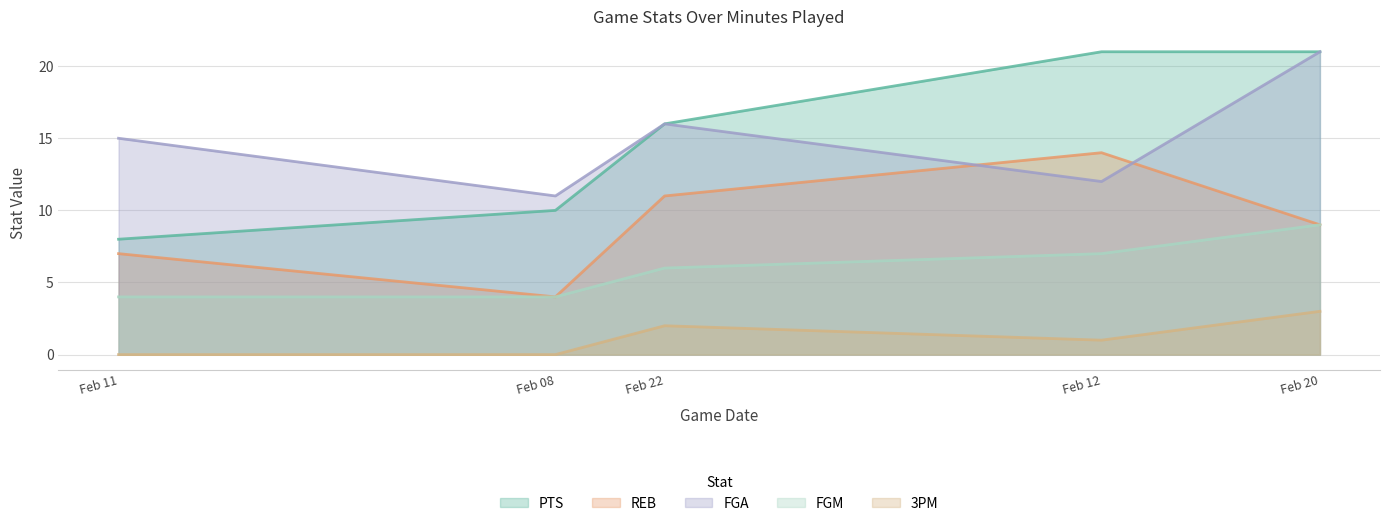

How many values in 3PM are above zero?

3